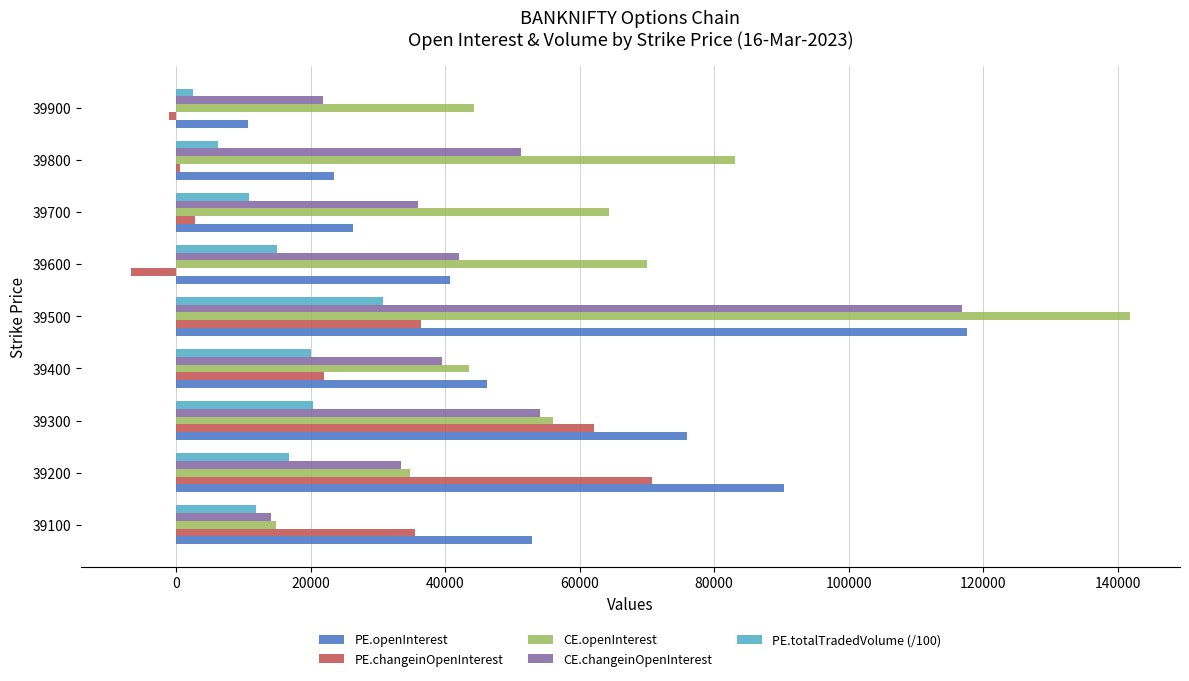

What is the lowest value of the PE.openInterest series?

10734.0